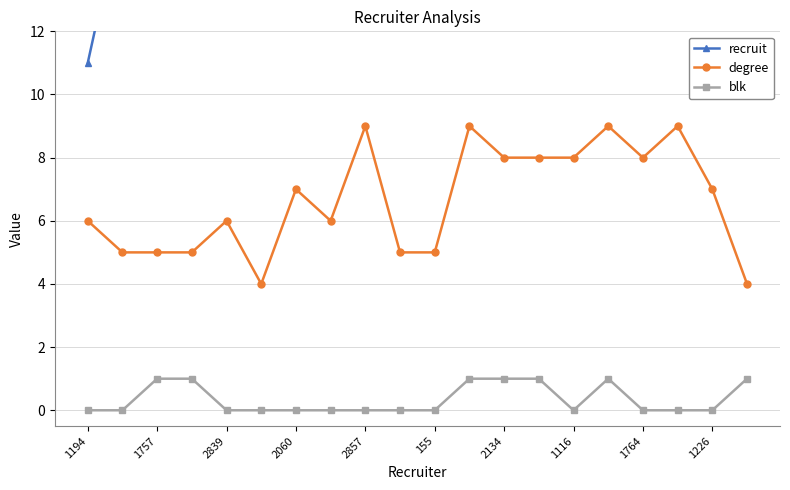

True or false: degree and blk cross at least once.

False